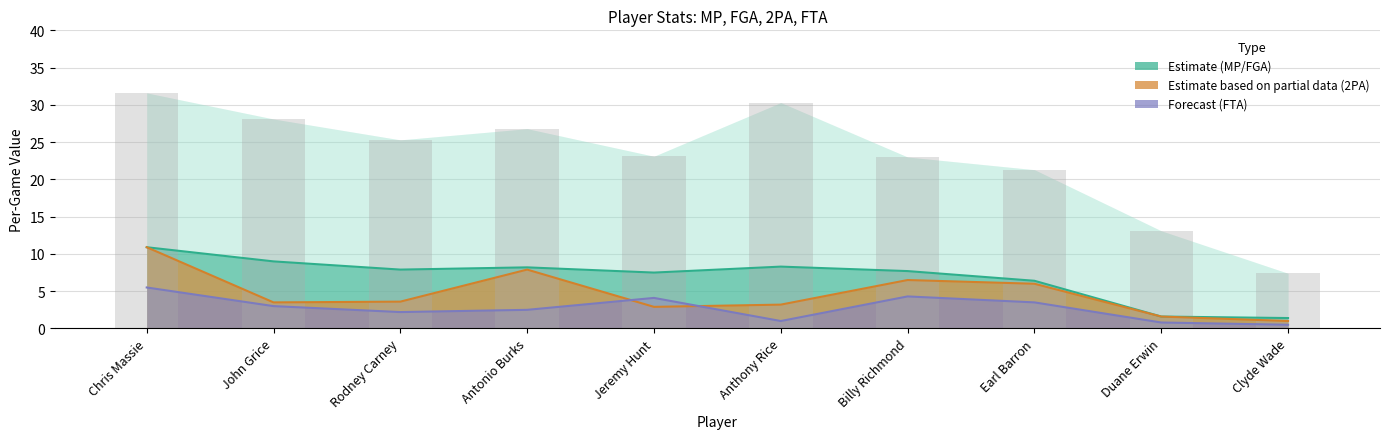

What is the difference between the maximum and minimum values?

24.2